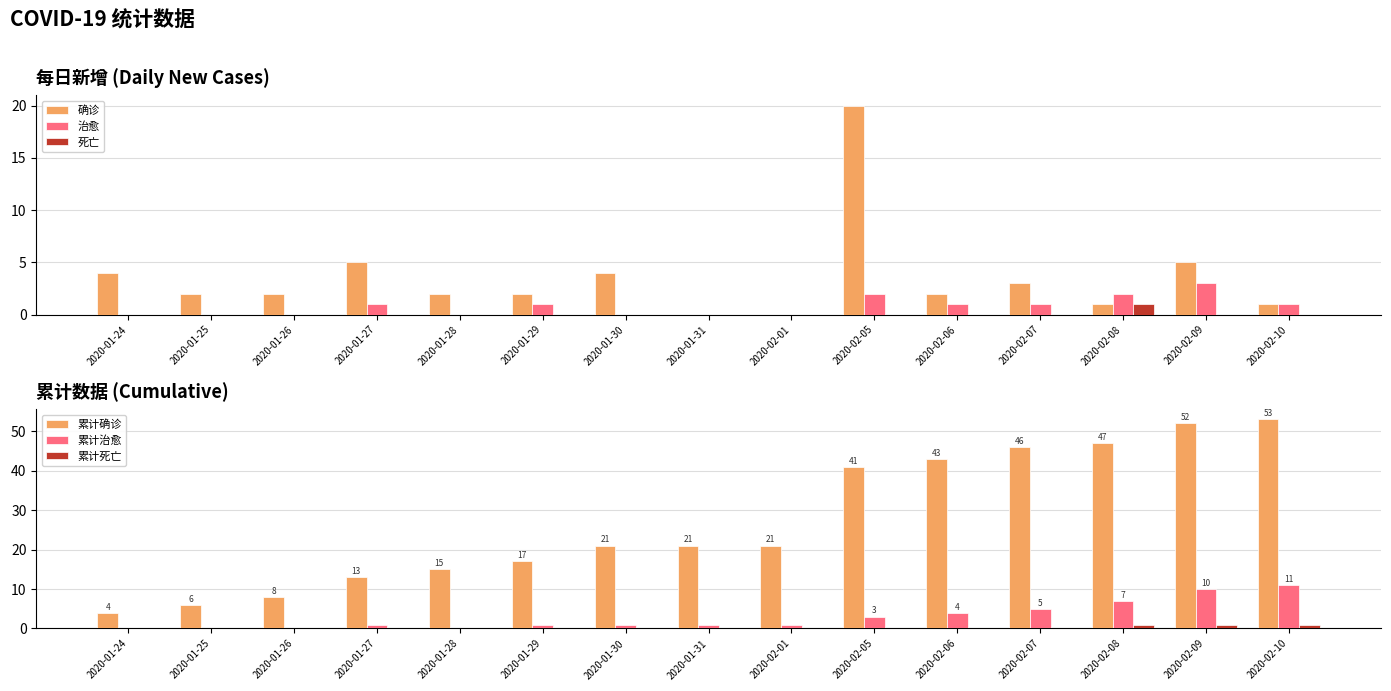

Is the value of 治愈 at 2020-02-10 greater than the value of 确诊 at 2020-02-10?

No